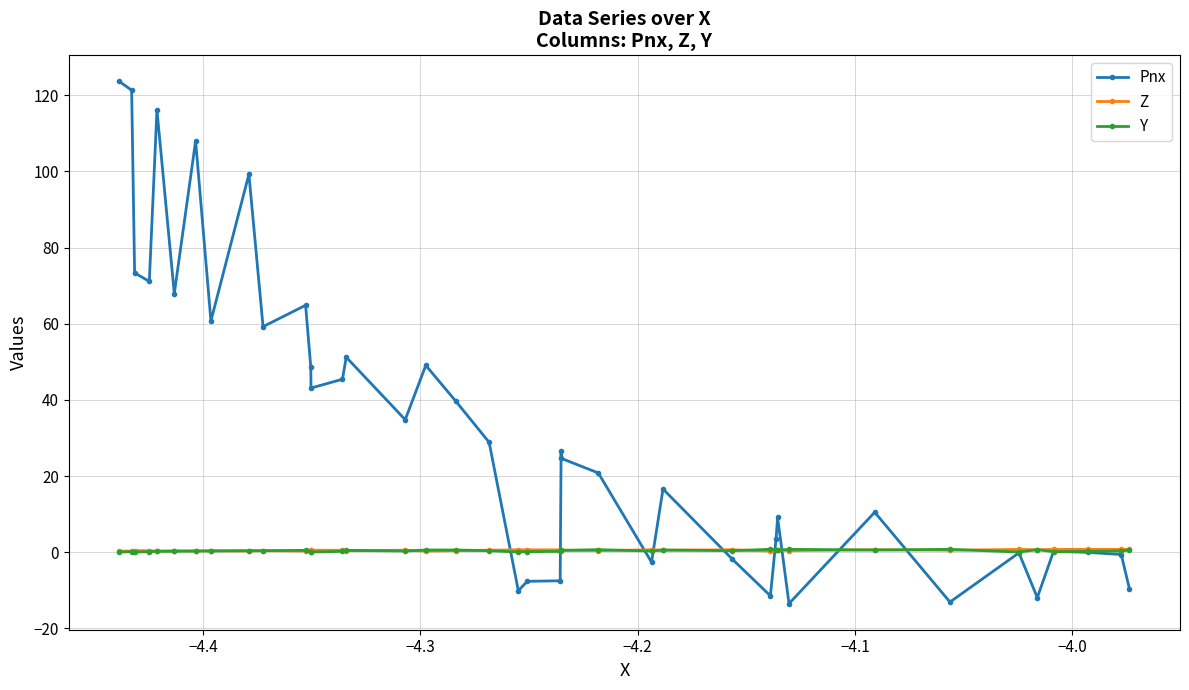

What is the difference between the maximum and minimum values in the Y series?

0.7